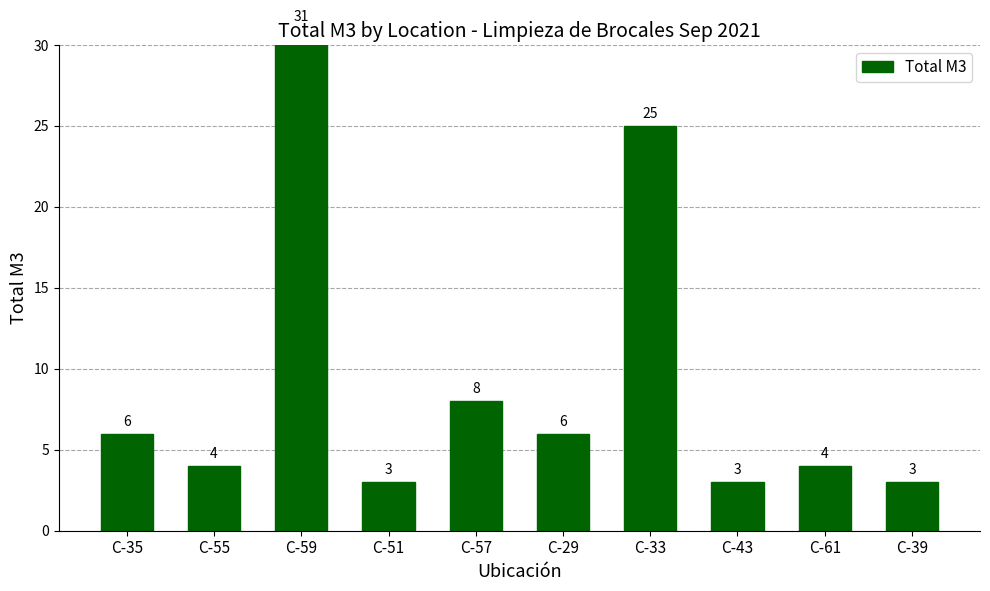

Does the chart contain stacked bars?

No